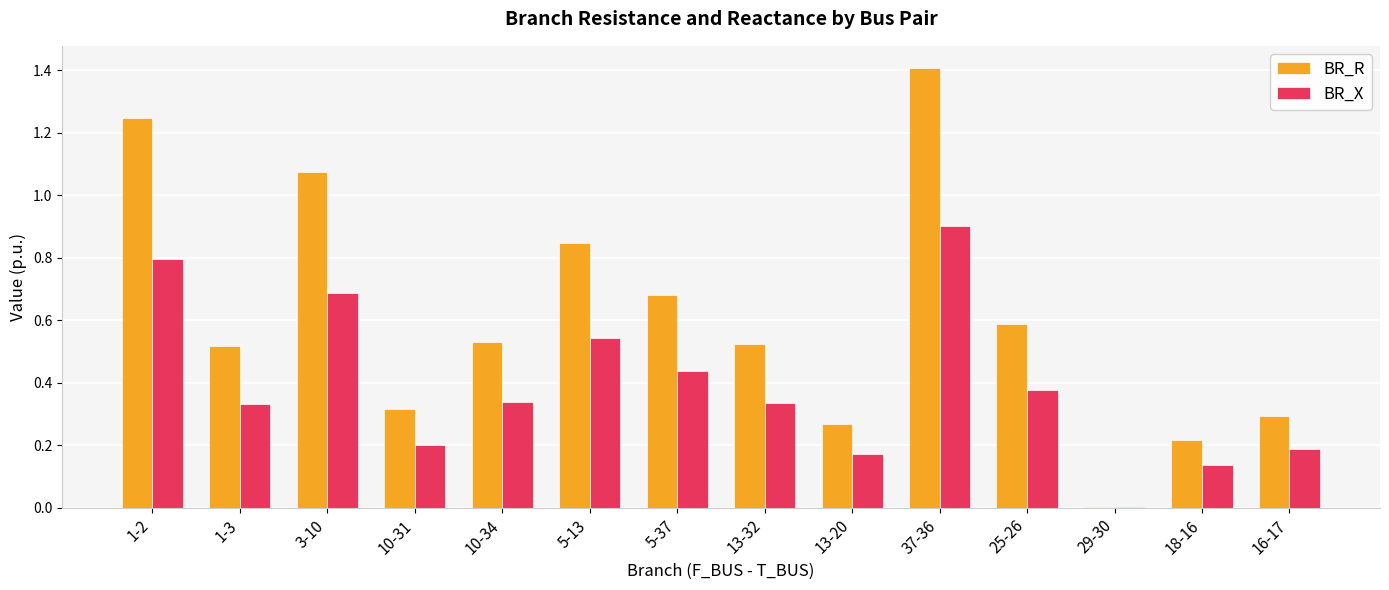

Are the bars grouped side by side (vs. stacked)?

Yes